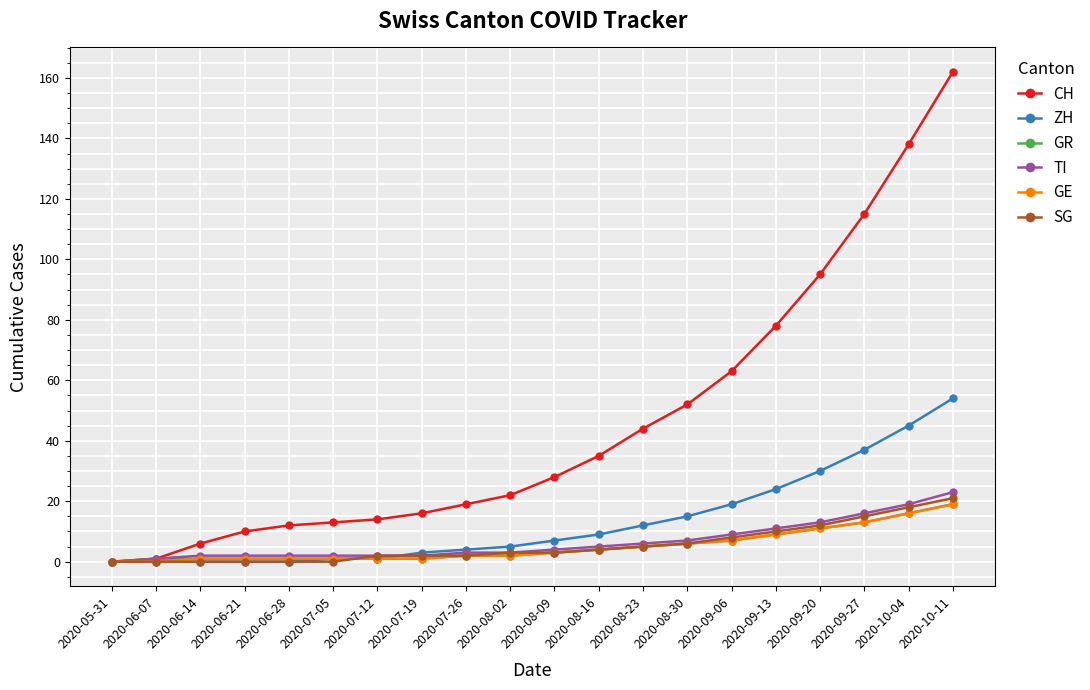

What is the label of the 2nd point from the right?

2020-10-04